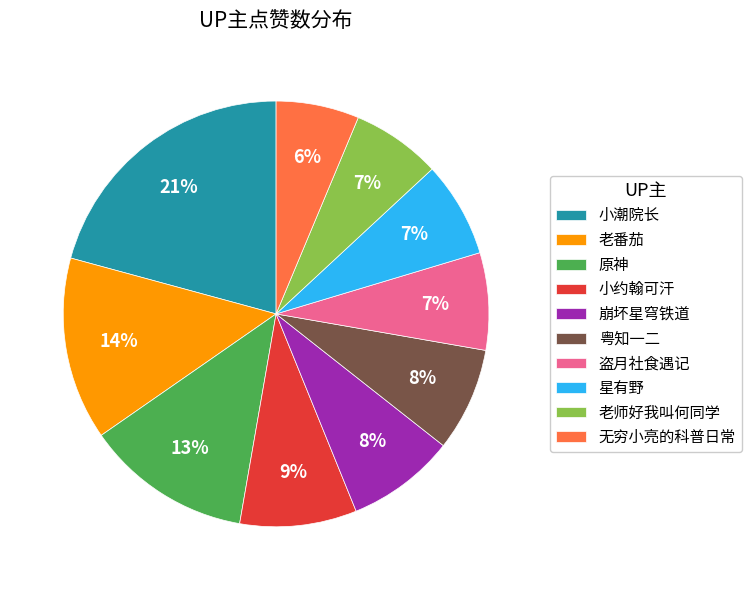

What is the largest slice in the pie chart?

小潮院长